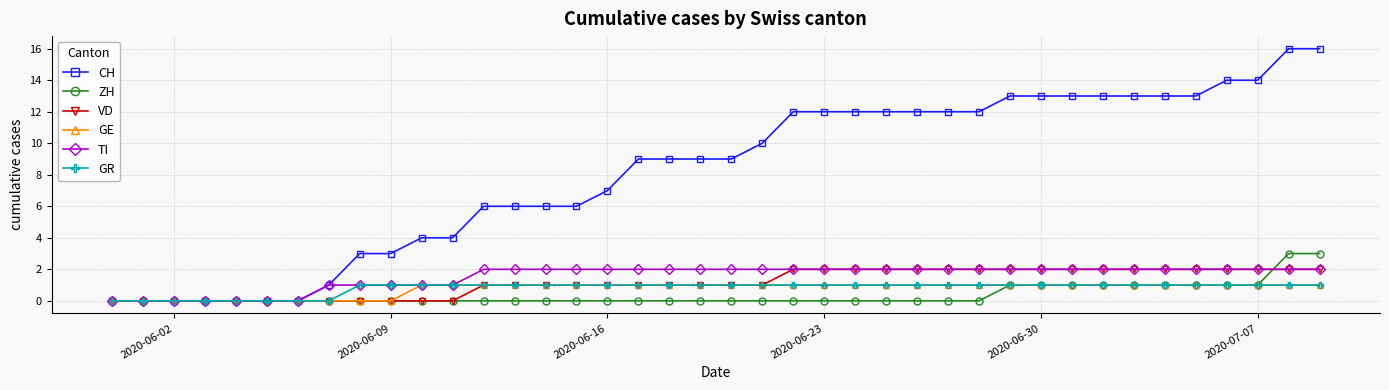

How many series are shown in this chart?

6